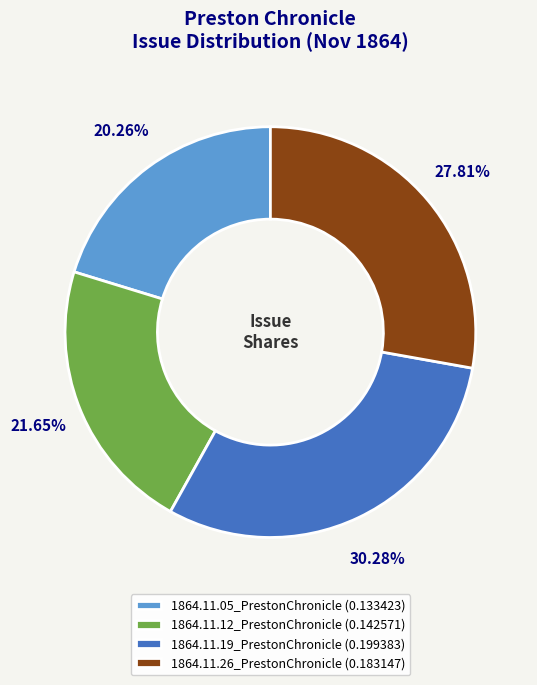

To the nearest percent, what is the average slice percentage?

25%